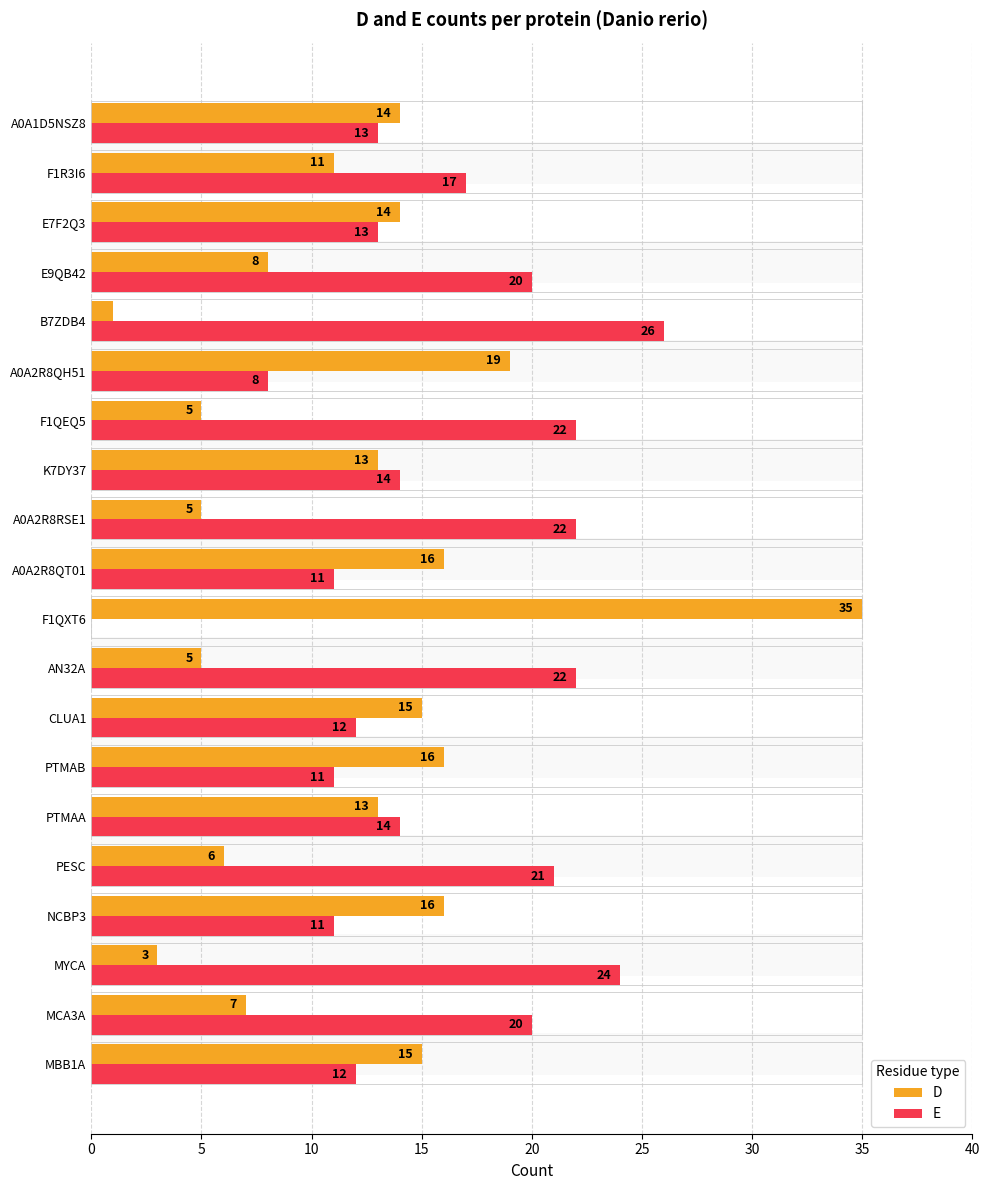

Which series has the widest spread of values?

D